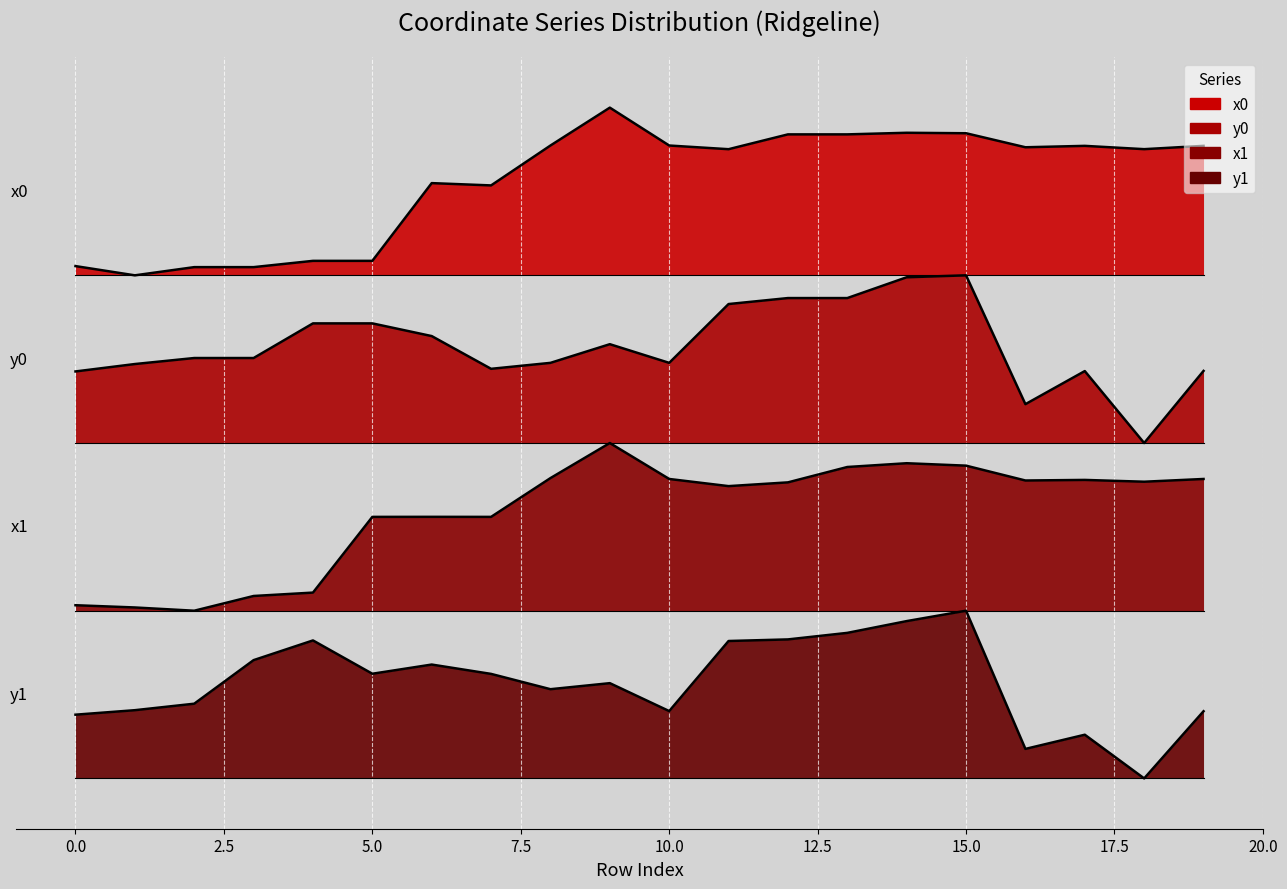

How many lines are shown in the chart?

4